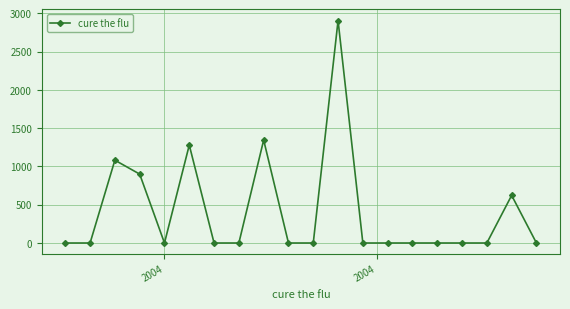

Reading left to right, extract all data points from this chart.

0.0	0.0	1082.3	900.5	0.0	1279.7	0.0	0.0	1345.5	0.0	0.0	2907.4	0.0	0.0	0.0	0.0	0.0	0.0	622.3	0.0